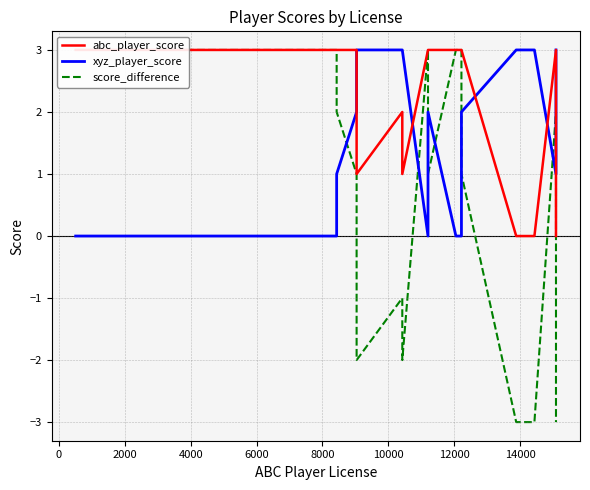

How many lines are shown in the chart?

3